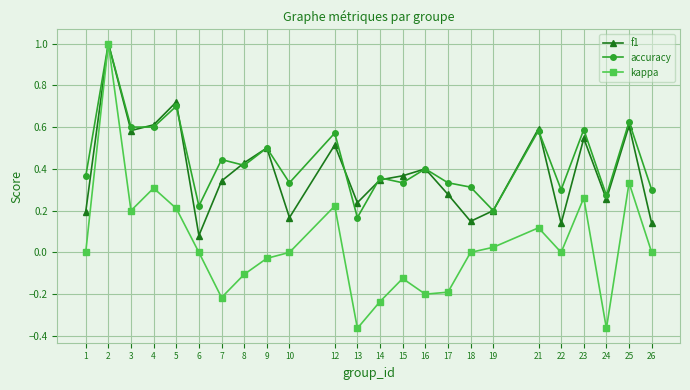

At 18, list the series in order from smallest to largest.

kappa, f1, accuracy